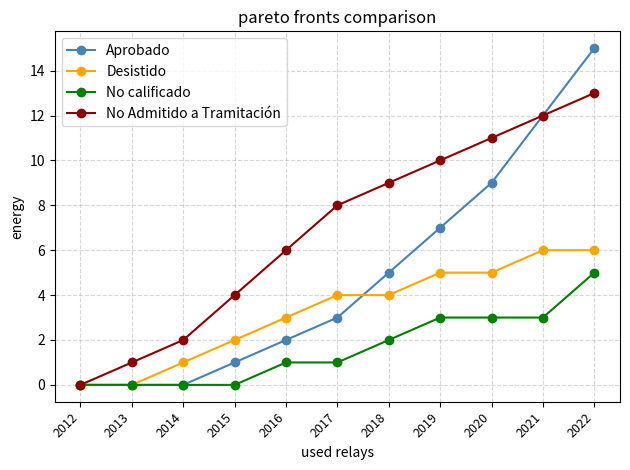

What is the maximum value shown in the chart?

15